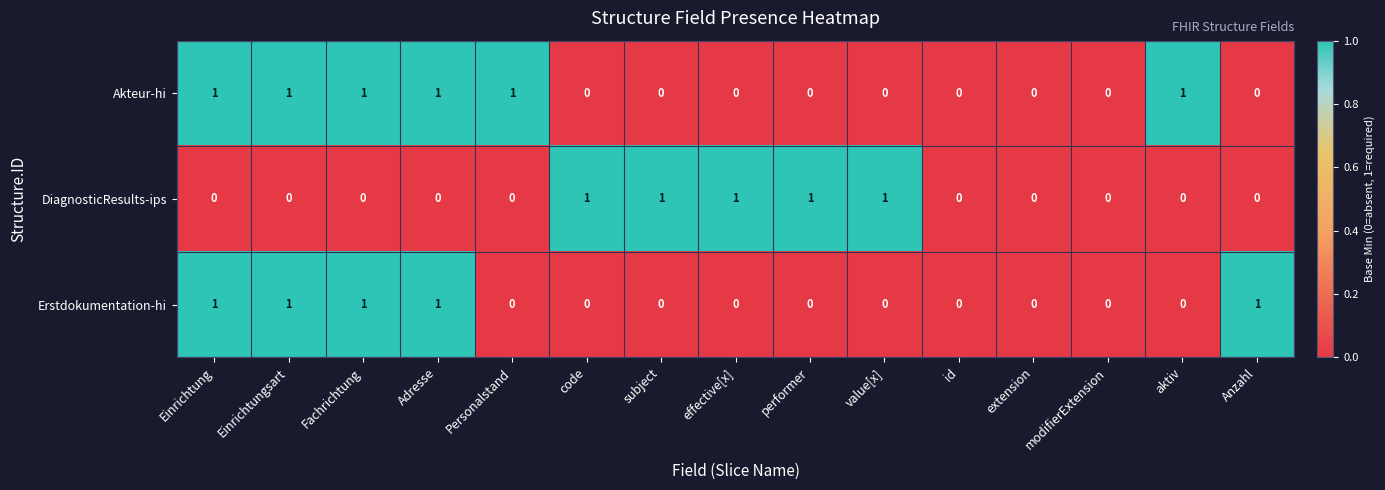

Between modifierExtension and Anzahl, which series saw the biggest shift?

Erstdokumentation-hi